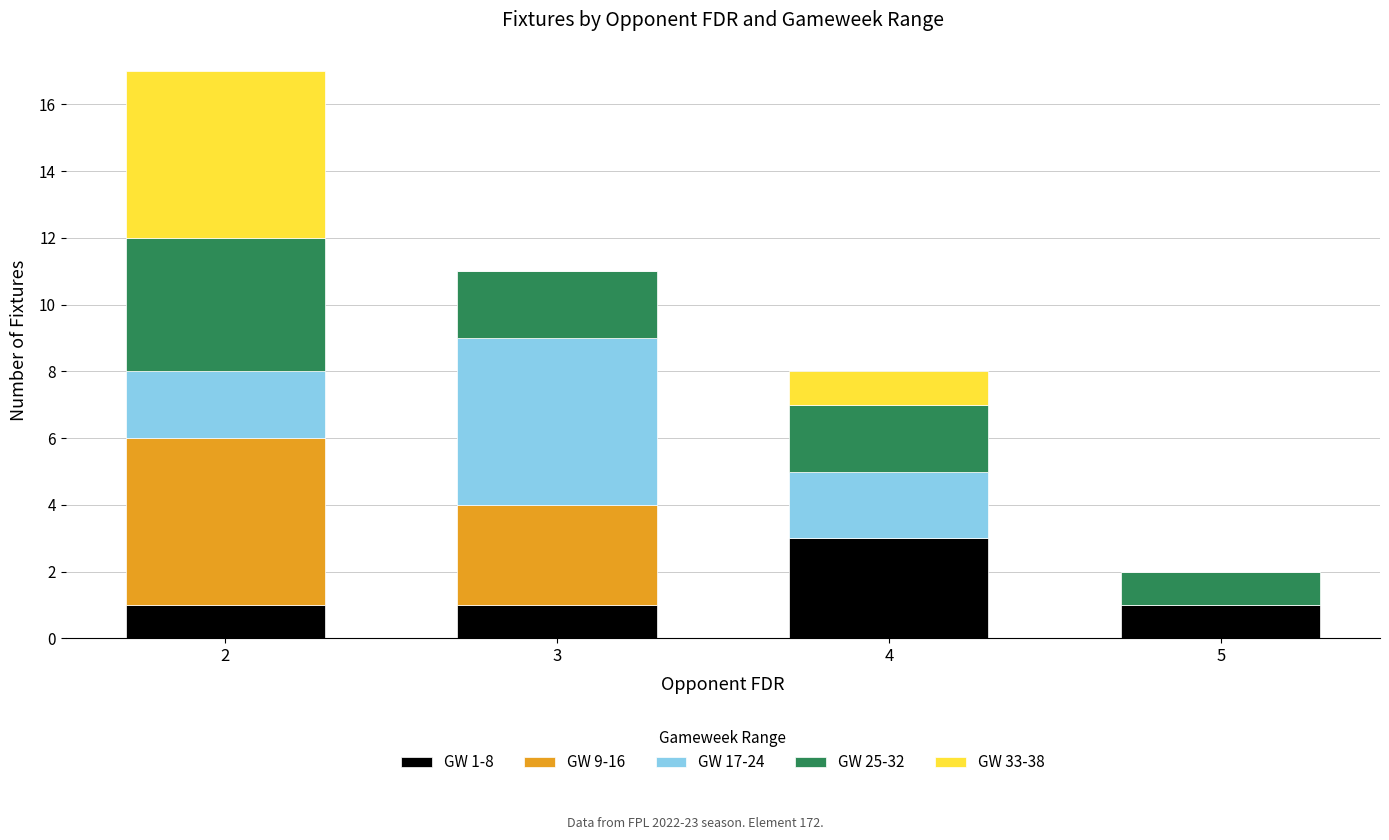

Reading right to left, what are the values for GW 1-8?

5=1	4=3	3=1	2=1